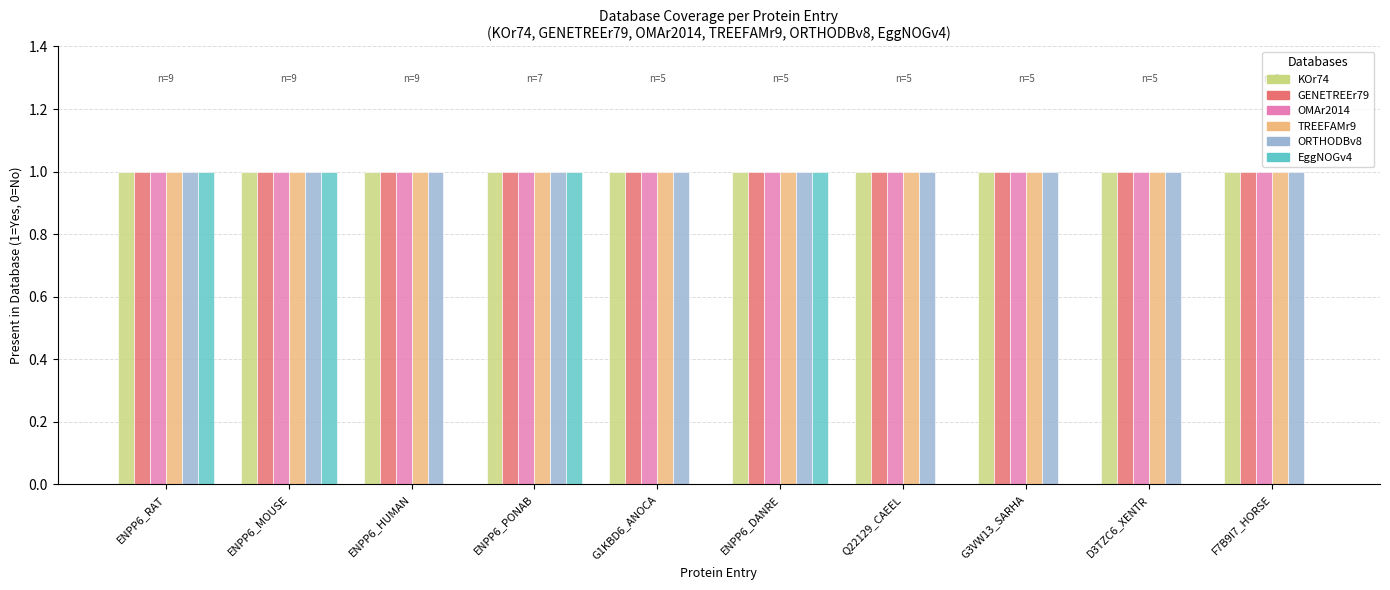

What is the greatest value displayed?

1